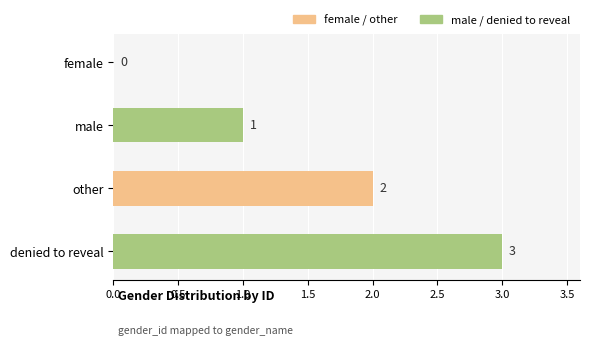

True or false: the data shows 3 at other.

False